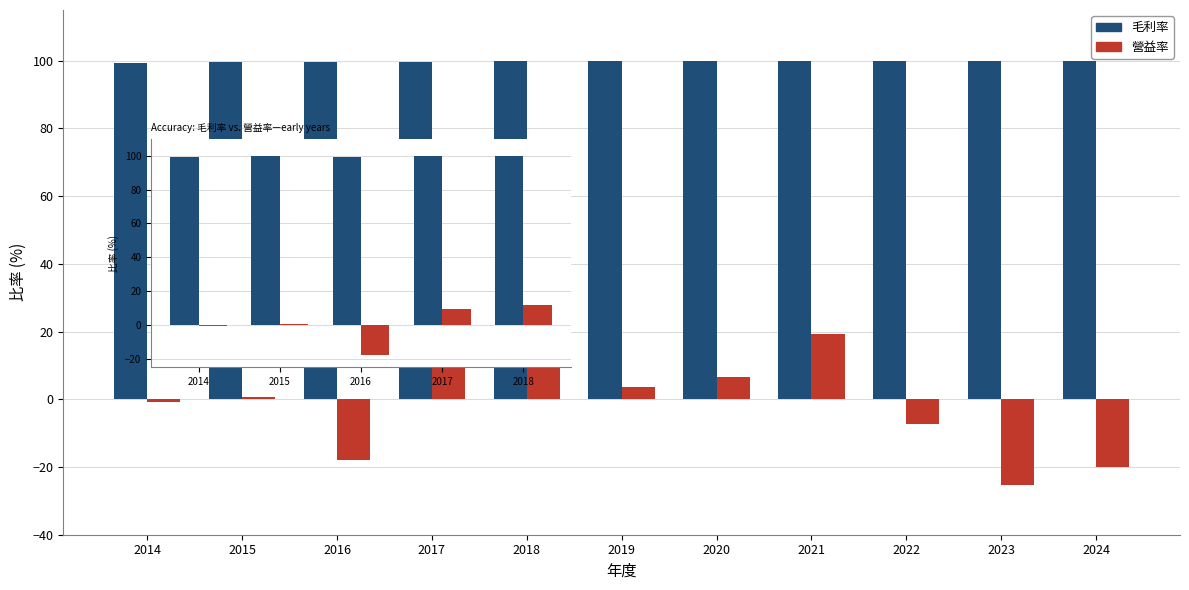

How many categories are shown in the chart?

5